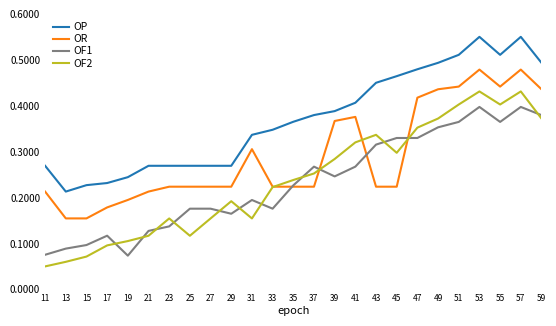

The OF1 series shows 0.3 at 31. True or false?

False